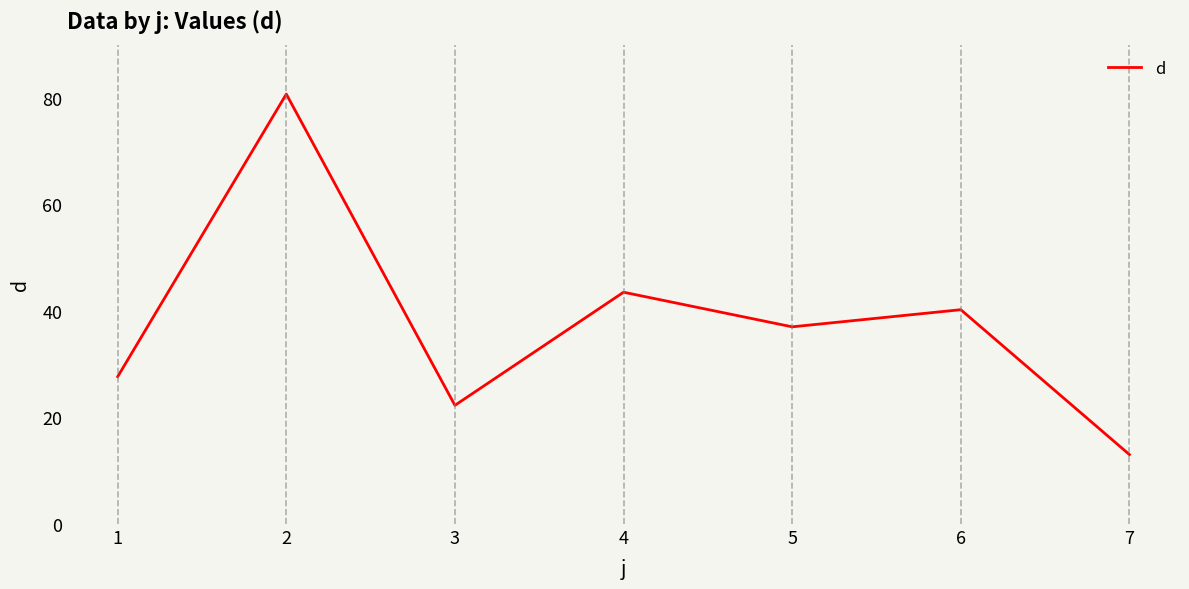

Where is the first local maximum?

2